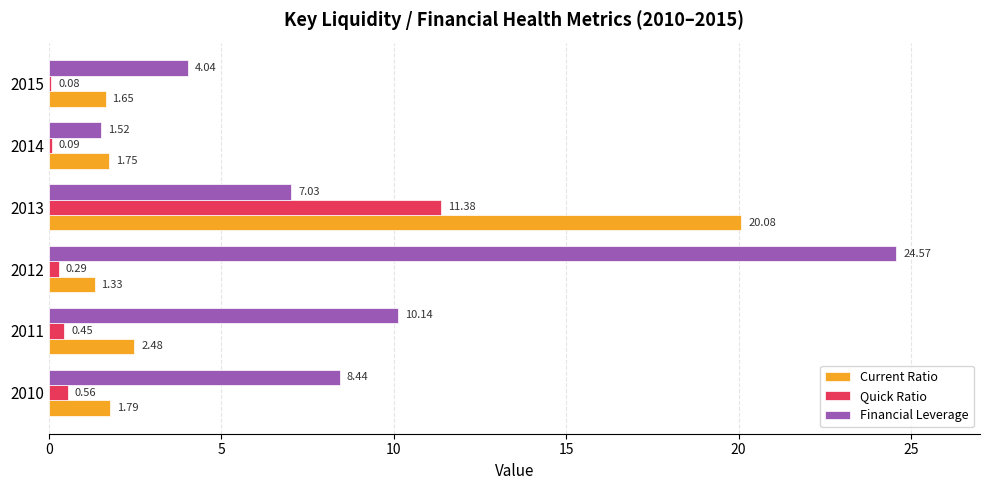

Which series changed the most between 2012 and 2014?

Financial Leverage